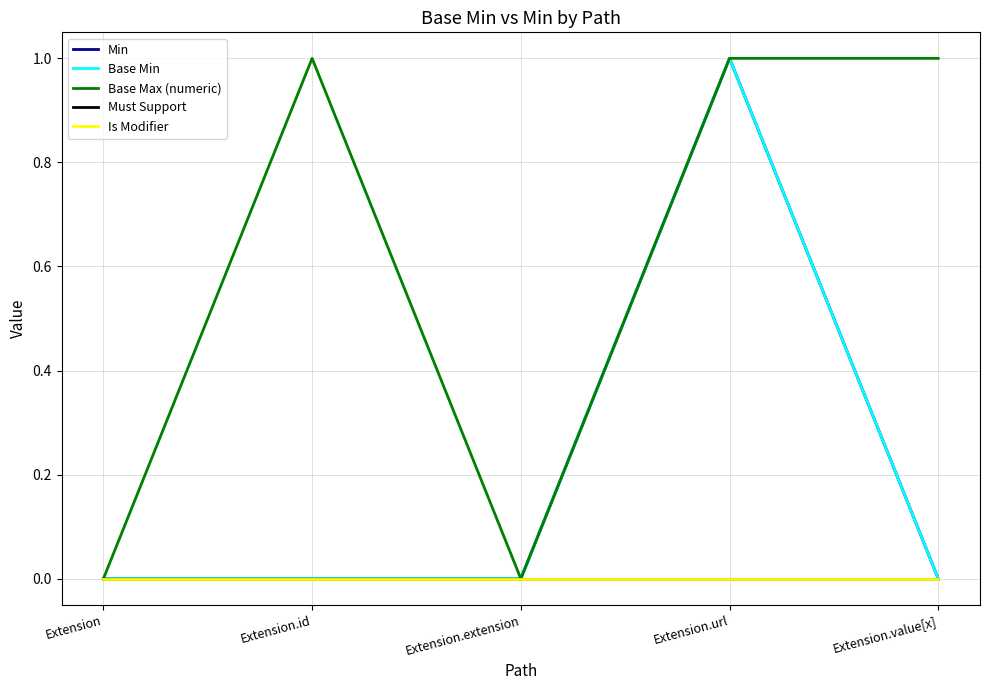

Does the chart display data point markers on the line(s)?

No